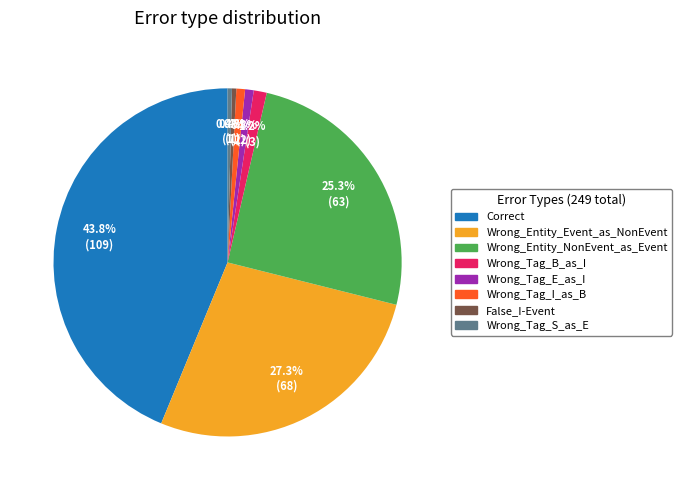

Count the number of slices in the pie.

8